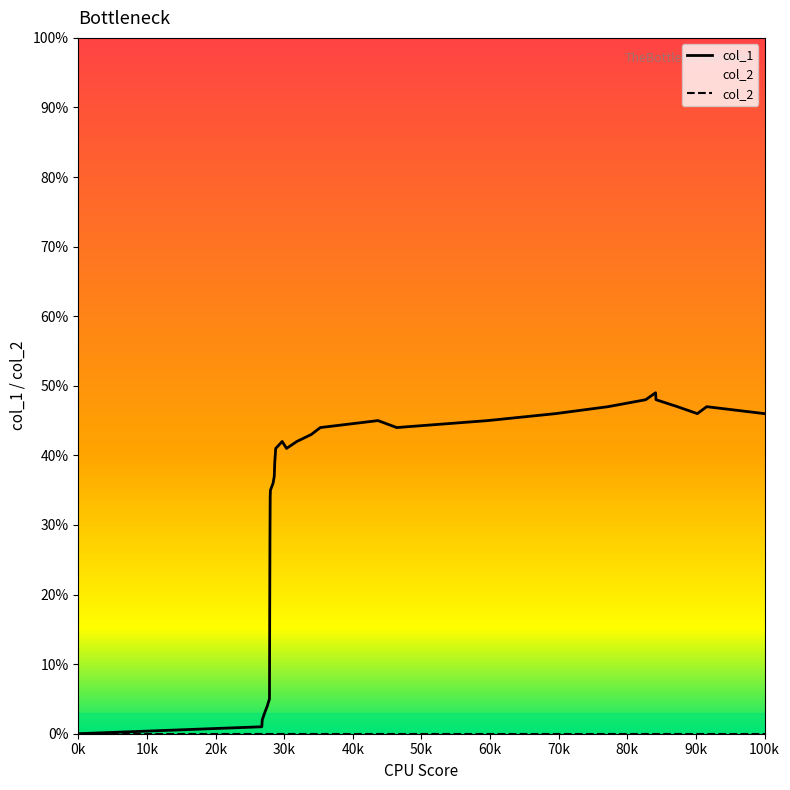

Which series has the largest range (max minus min)?

col_1